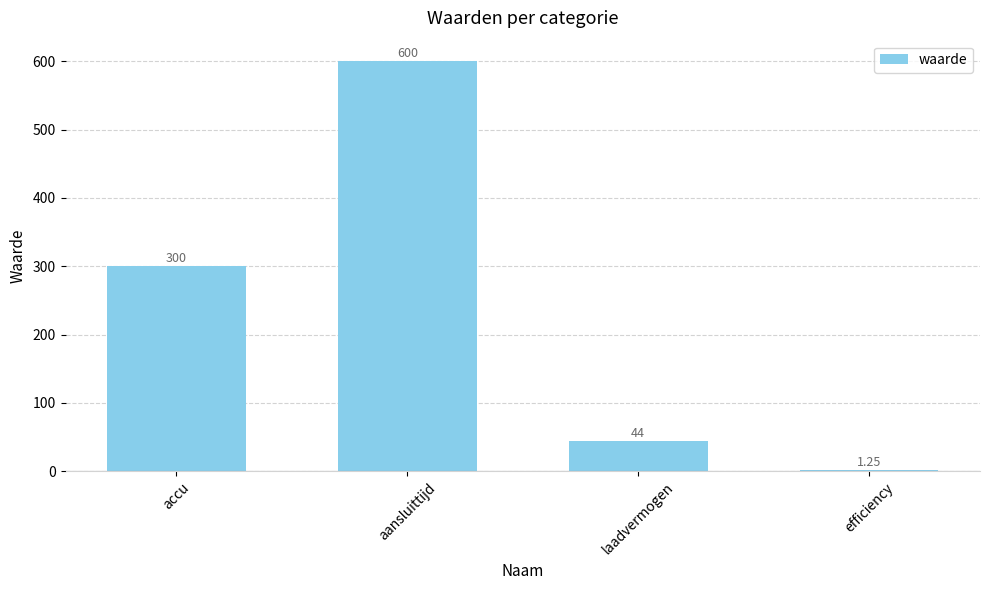

Where is the data nearest to the value 300?

accu